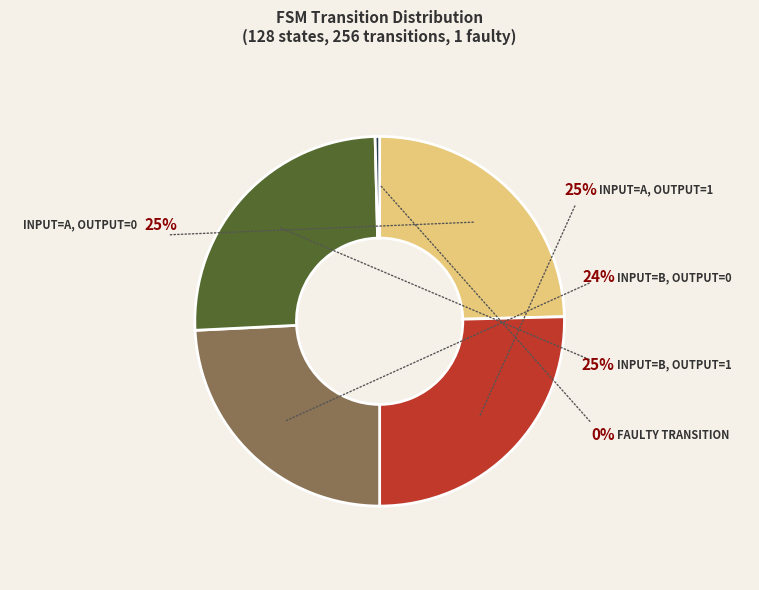

Which category has the smallest portion of the pie?

faulty transition